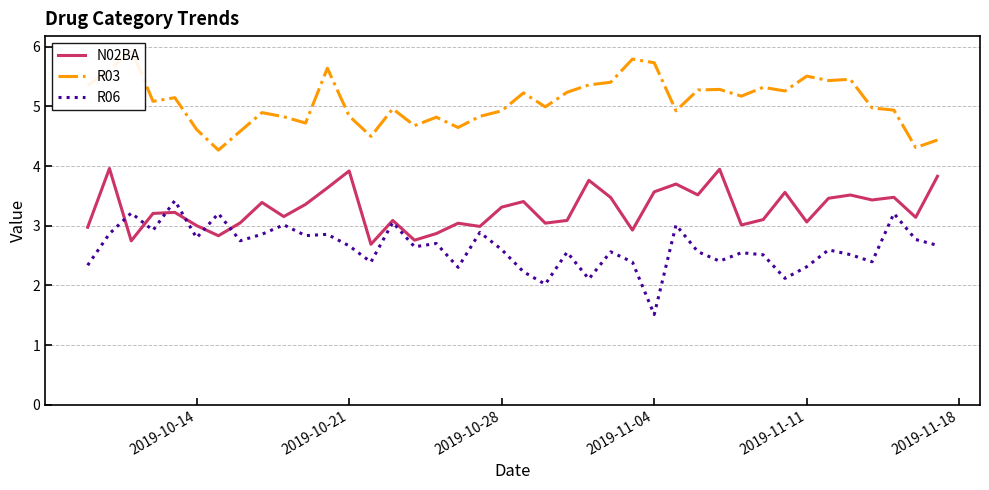

The N02BA series shows 3.6 at 2019-11-04. True or false?

True